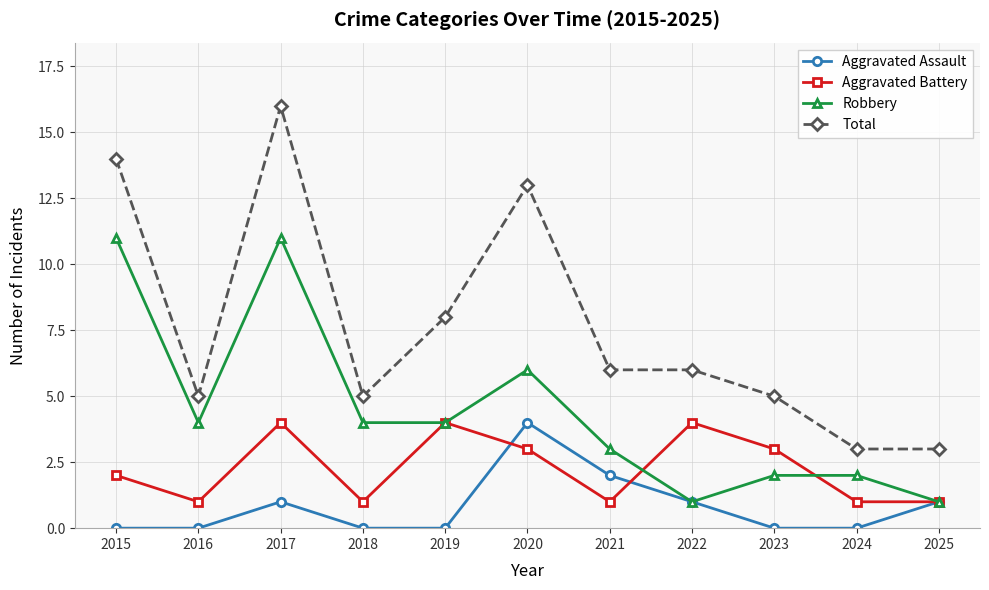

Reading left to right, extract all data points from this chart.

Aggravated Assault: 0	0	1	0	0	4	2	1	0	0	1
Aggravated Battery: 2	1	4	1	4	3	1	4	3	1	1
Robbery: 11	4	11	4	4	6	3	1	2	2	1
Total: 14	5	16	5	8	13	6	6	5	3	3